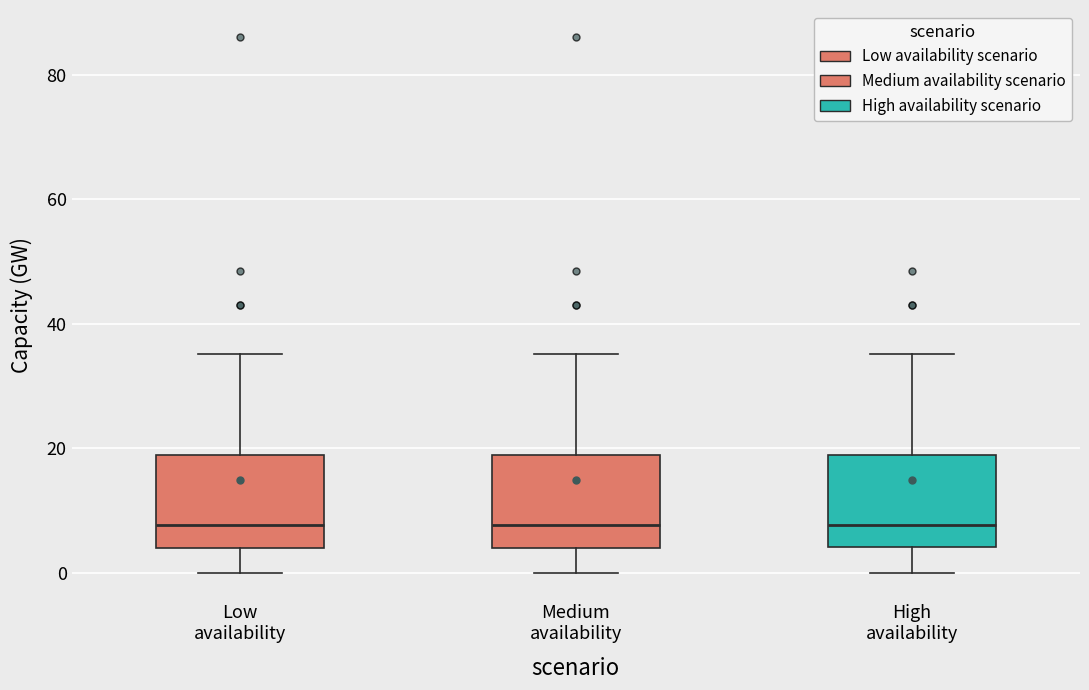

Reading left to right, transcribe this box plot: for each box, give where its median line is, the range the box spans, and where its two whiskers end, as read against the y-axis. The values are not printed on the chart, so give them approximately, as read against the axis.

Low availability: median 8, box 4 to 18, whiskers 0 to 36
Medium availability: median 8, box 4 to 18, whiskers 0 to 36
High availability: median 8, box 4 to 18, whiskers 0 to 36